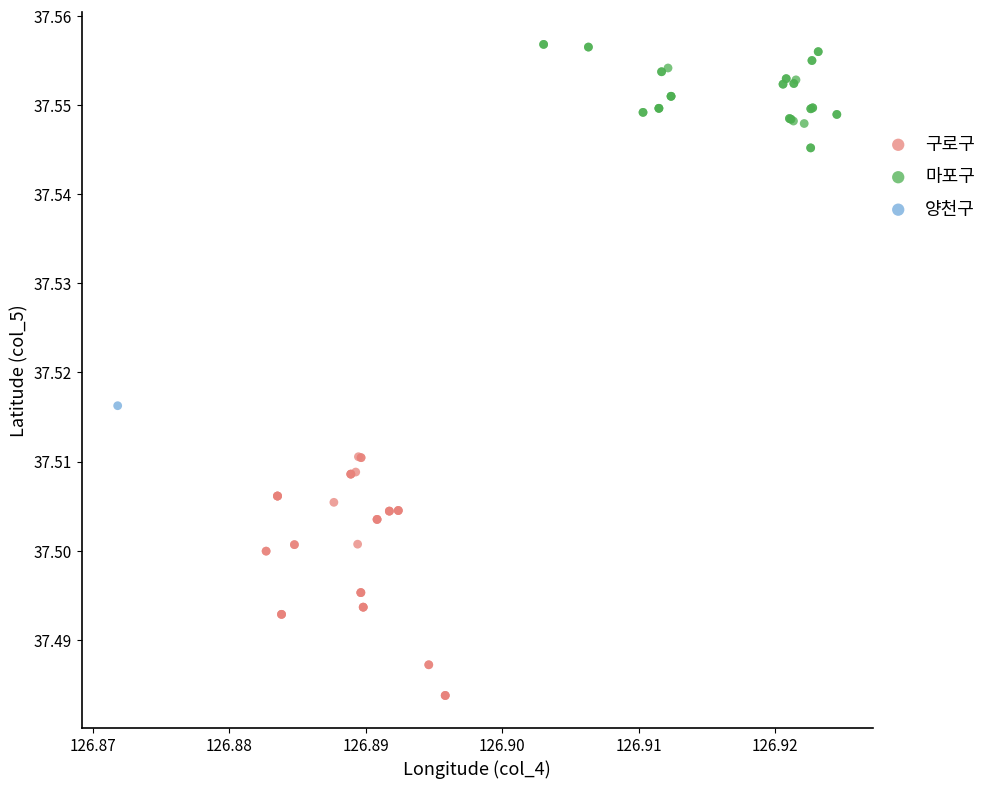

What are all the series names shown in the legend?

구로구, 마포구, 양천구